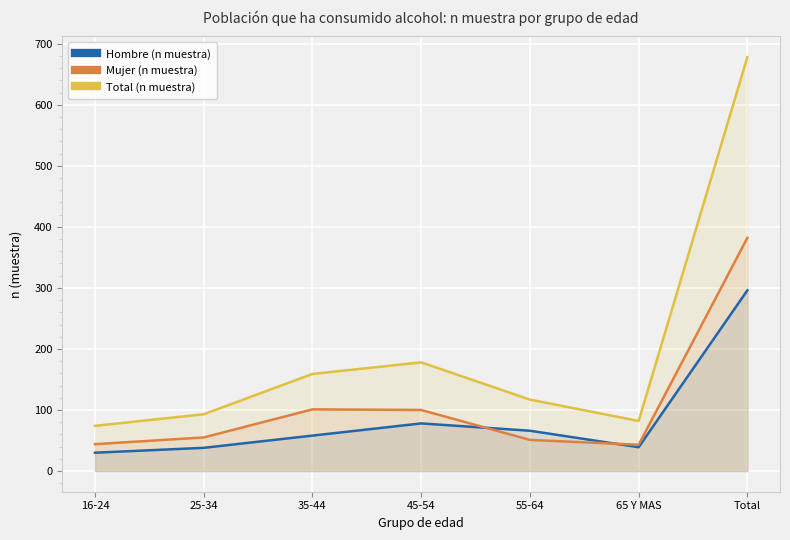

True or false: Mujer (n muestra) has a value of 38 at 45-54.

False